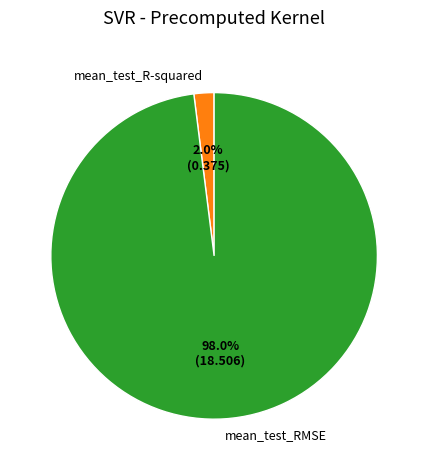

Which slice is the smallest?

mean_test_R-squared